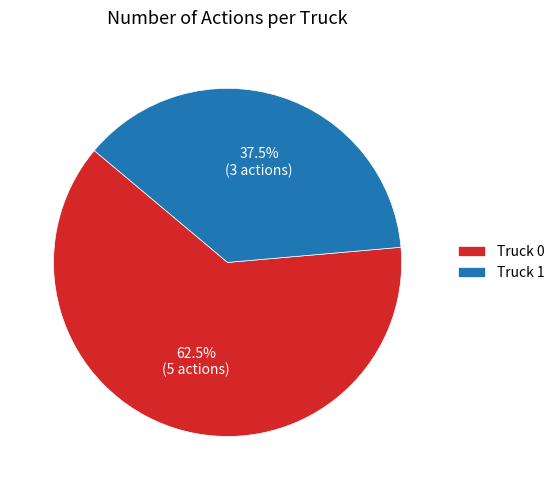

To the nearest percent, what is the difference between the largest and smallest slice percentages?

25%